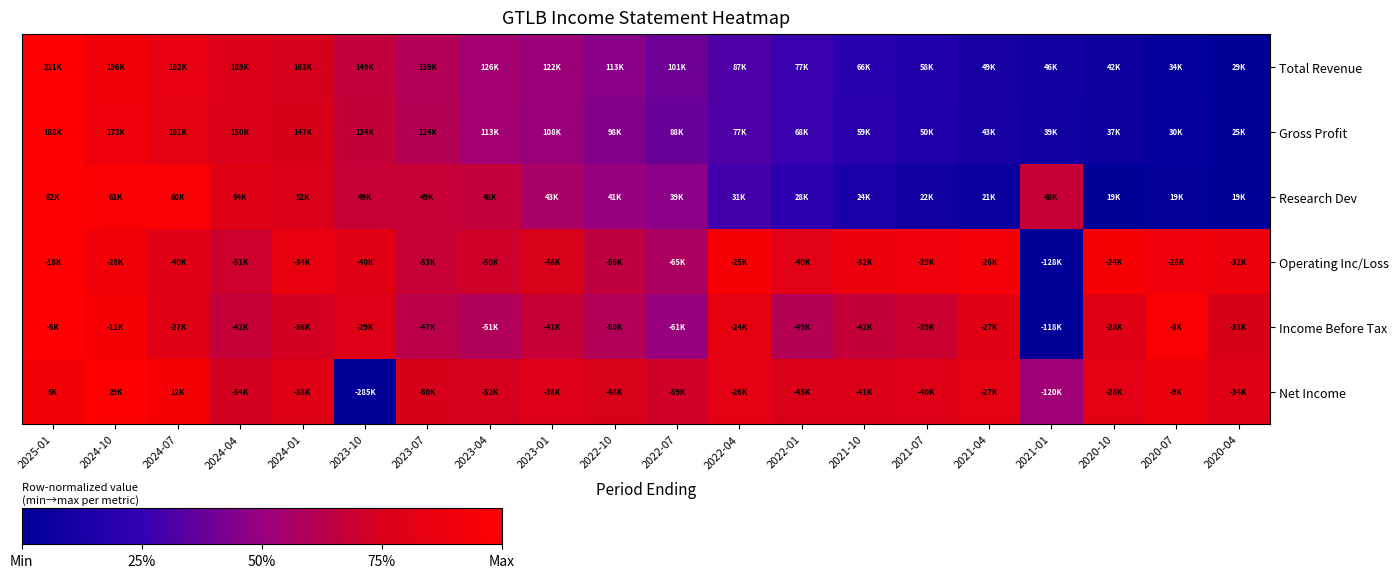

What is the total value across all series at 2025-01?

5.9